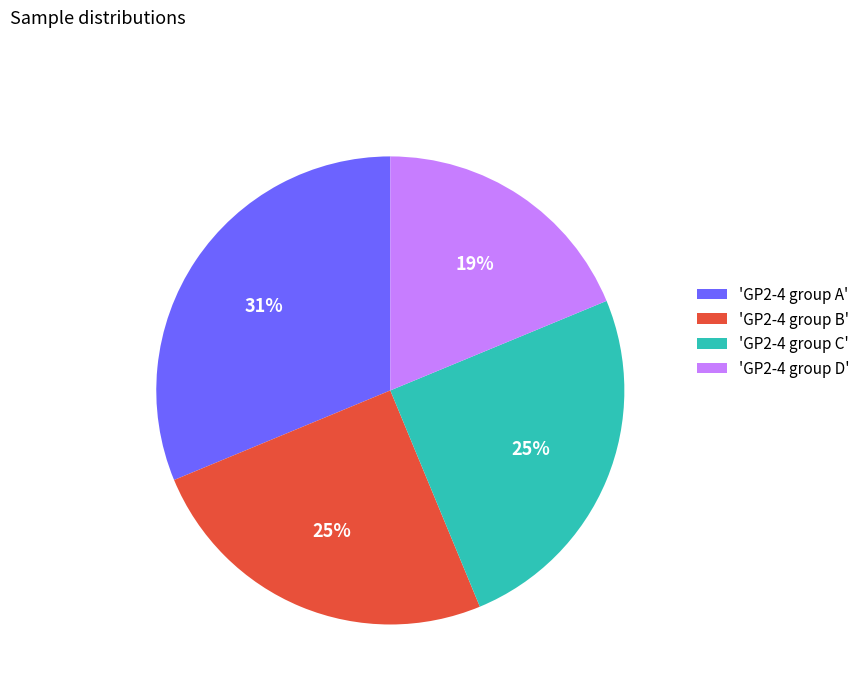

Is there any slice that represents more than half of the pie?

No